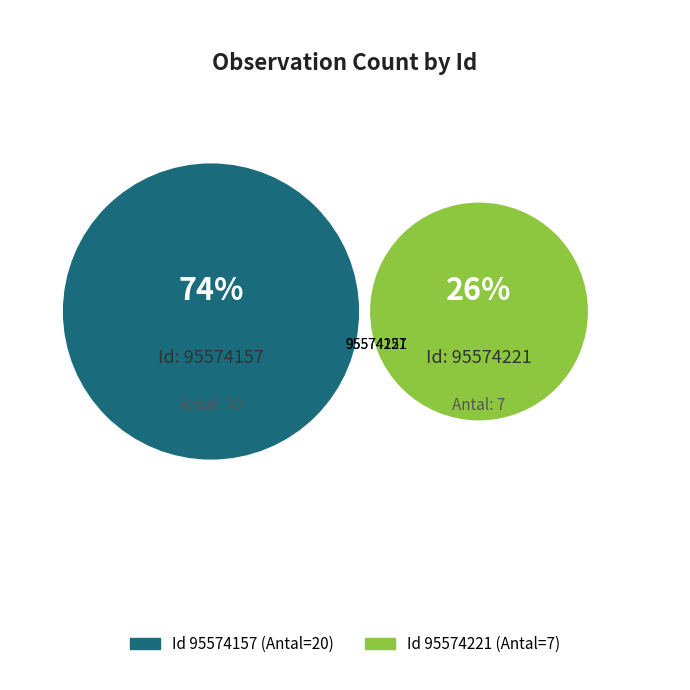

Which slice is the largest?

95574157